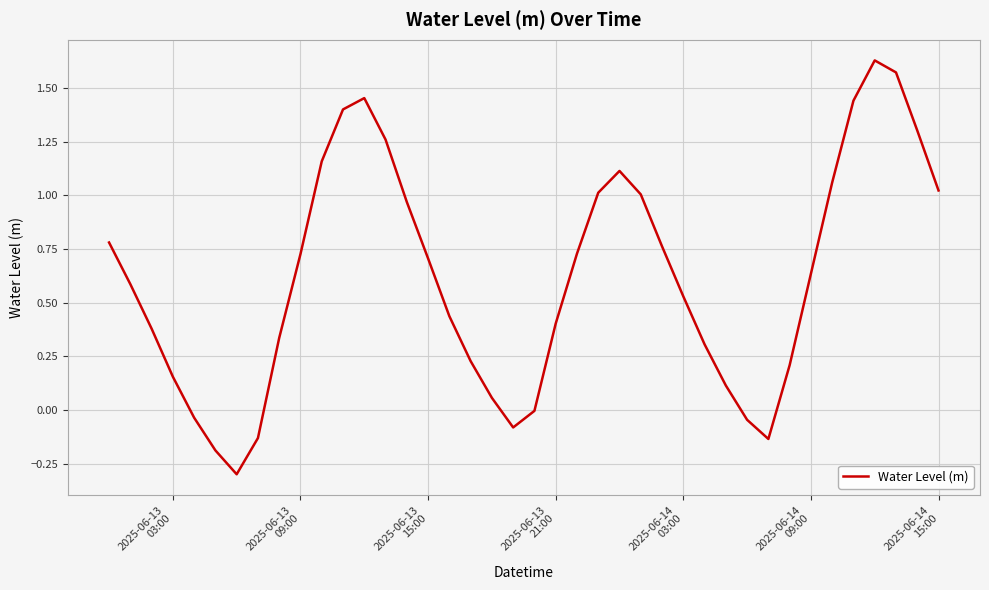

How many lines are shown in the chart?

1